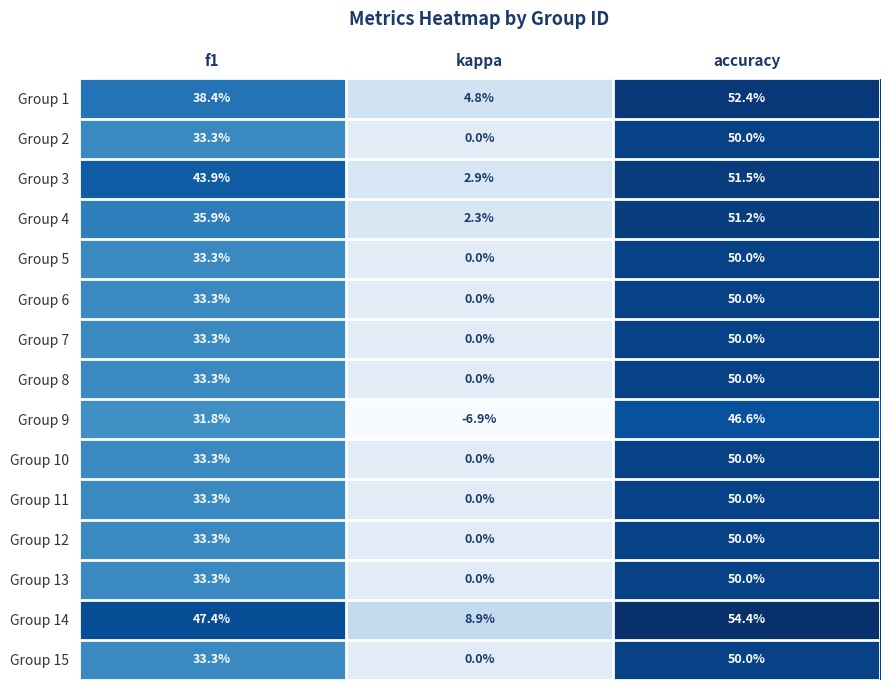

At how many categories does at least one series exceed 0?

3